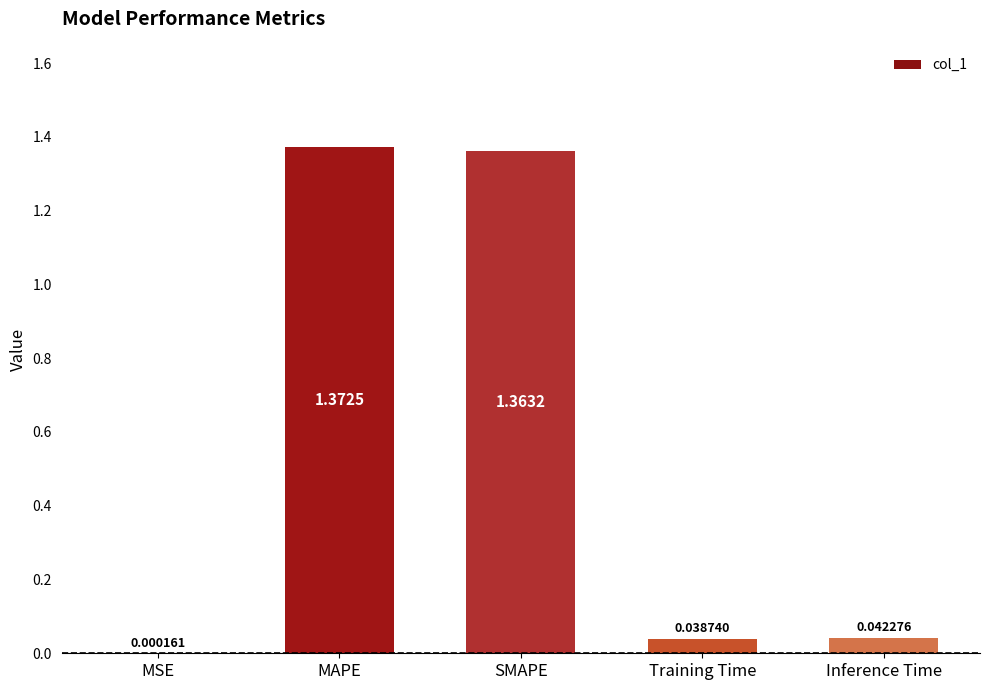

True or false: the data shows 0.1 at Training Time.

False